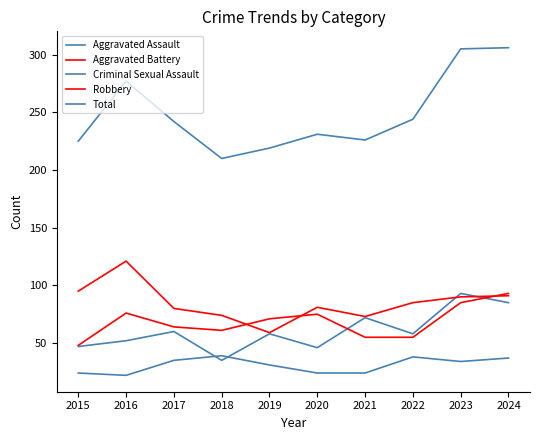

What is the value of the Robbery point at the 2nd from the left?

121